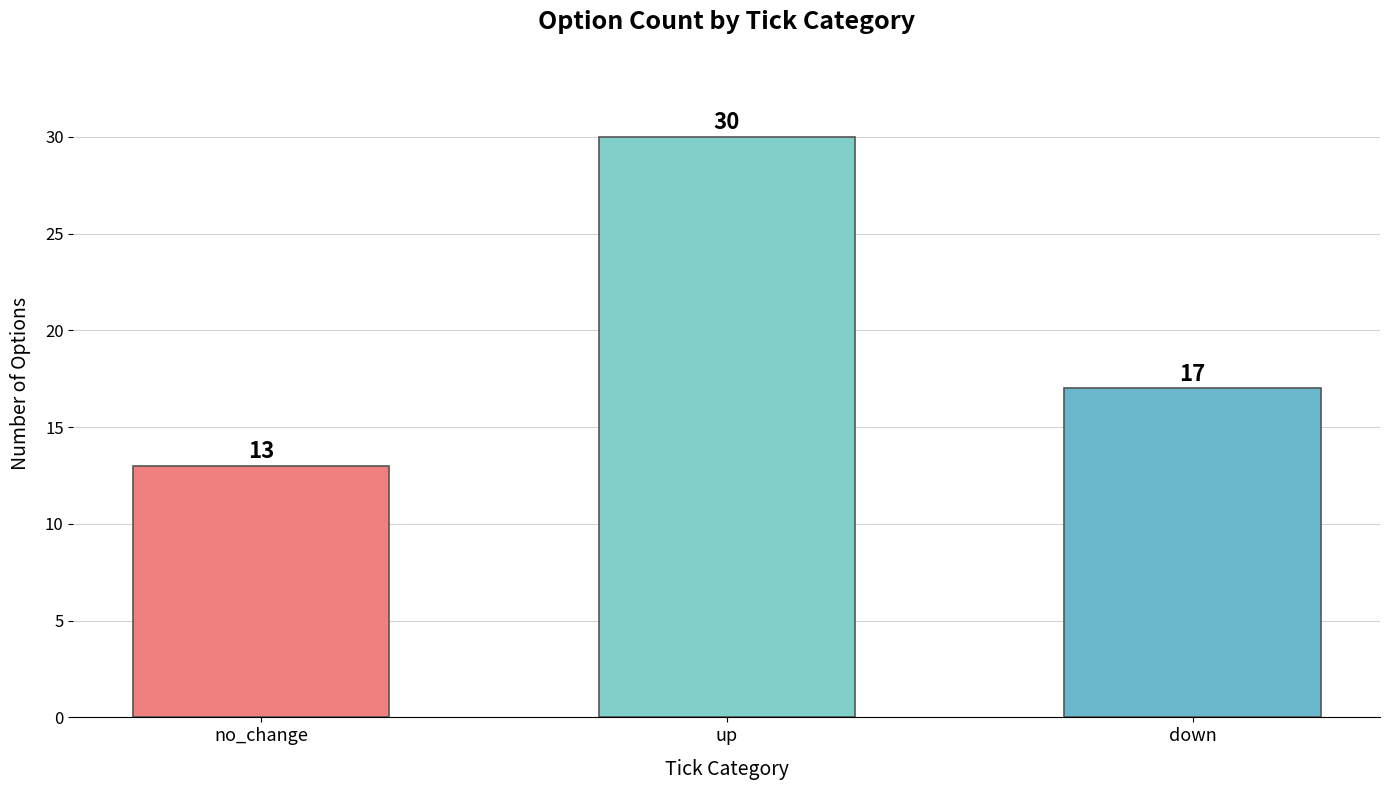

Is it true that the value at down is 11?

False